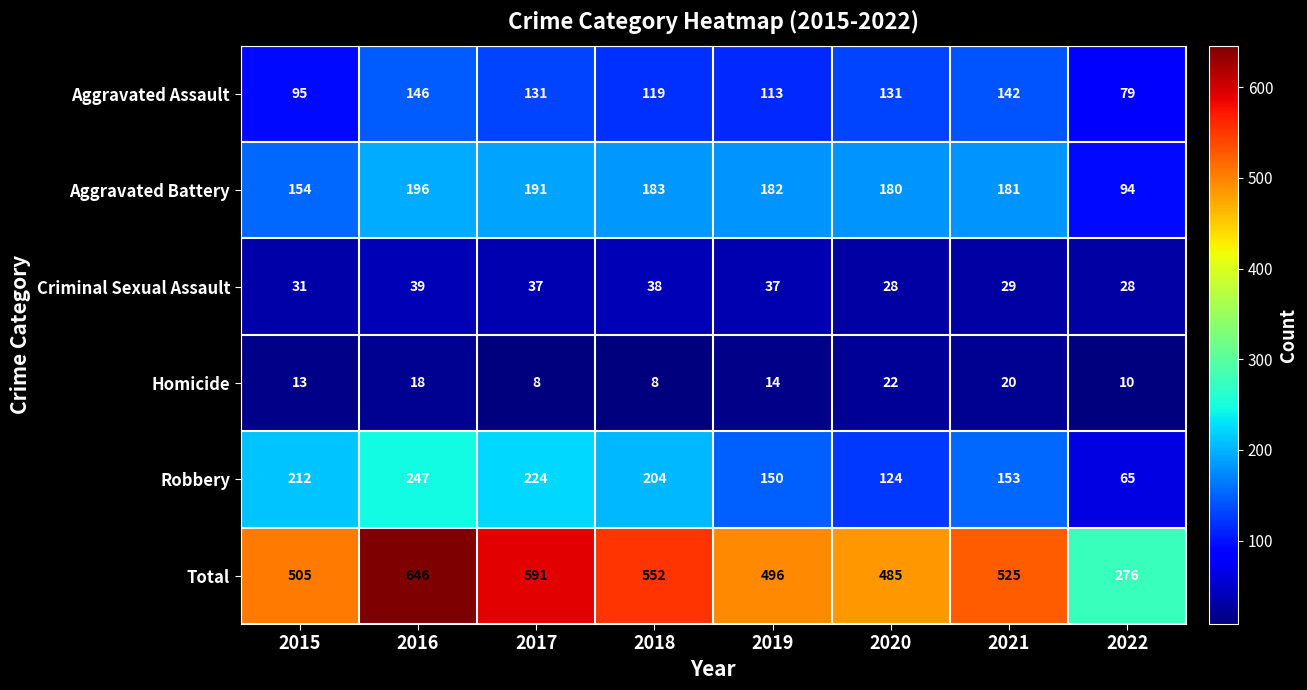

Rank the series at 2016 from lowest to highest value.

Homicide, Criminal Sexual Assault, Aggravated Assault, Aggravated Battery, Robbery, Total